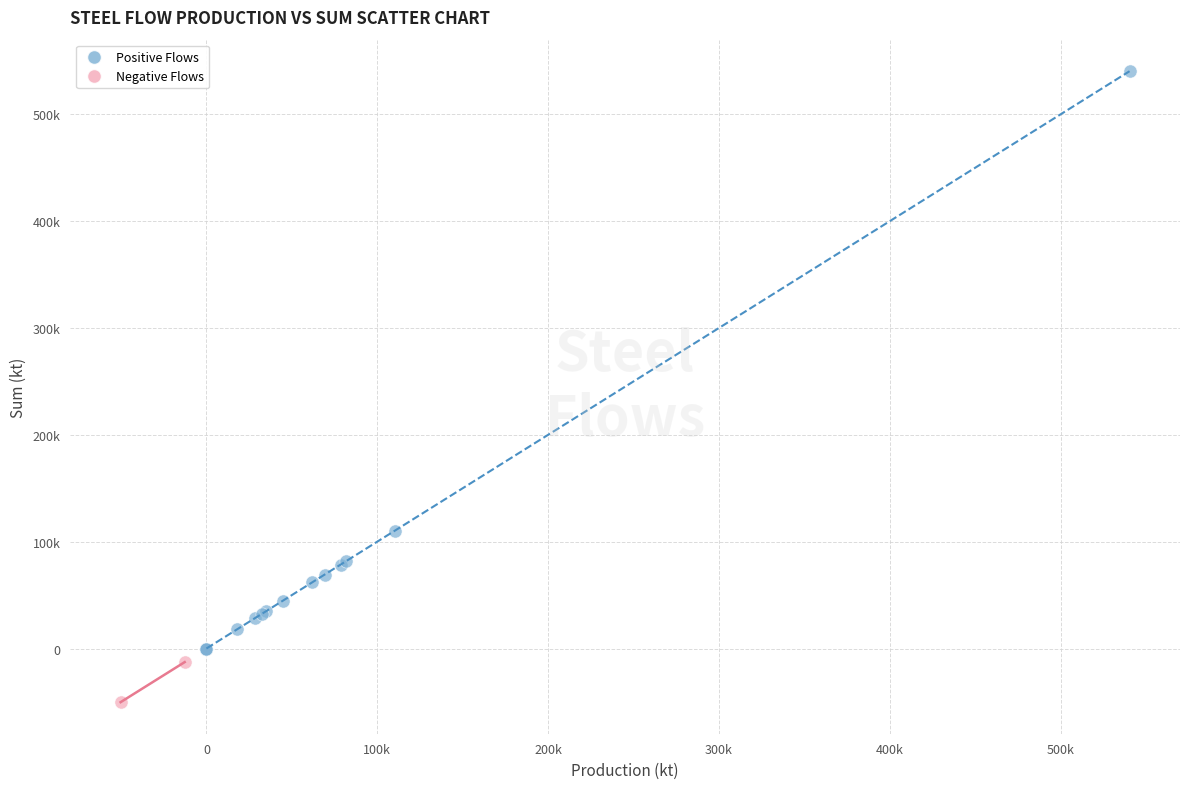

What are all the series names shown in the legend?

Positive Flows, Negative Flows